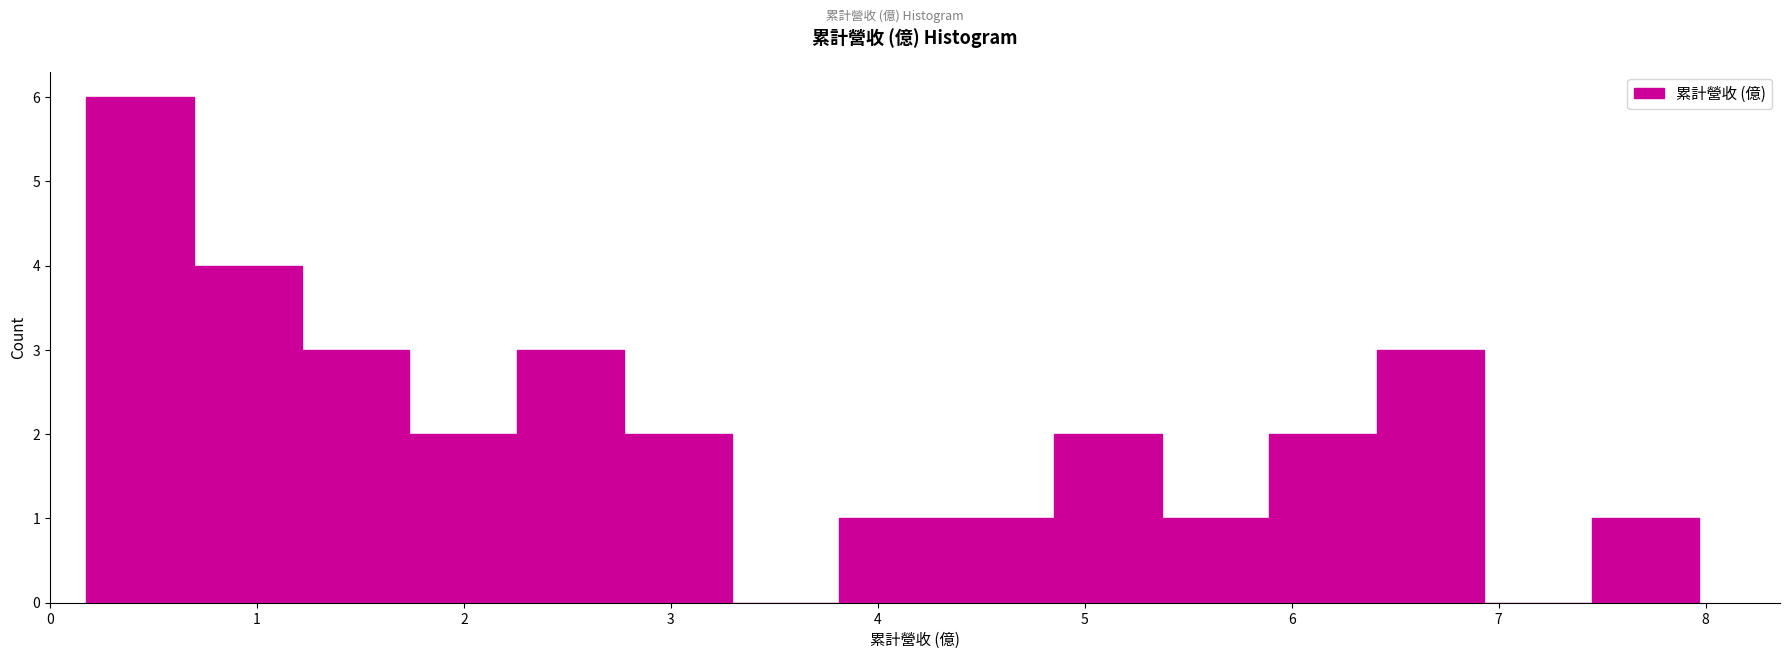

Reading left to right, transcribe this chart: for each bar, give the range it covers on the x-axis and its height. Neither the bar edges nor the heights are printed on the chart, so give them approximately, as read against the axes.

0.2 to 0.7: 6
0.7 to 1.2: 4
1.2 to 1.7: 3
1.7 to 2.3: 2
2.3 to 2.8: 3
2.8 to 3.3: 2
3.3 to 3.8: 0
3.8 to 4.3: 1
4.3 to 4.9: 1
4.9 to 5.4: 2
5.4 to 5.9: 1
5.9 to 6.4: 2
6.4 to 6.9: 3
6.9 to 7.5: 0
7.5 to 8.0: 1